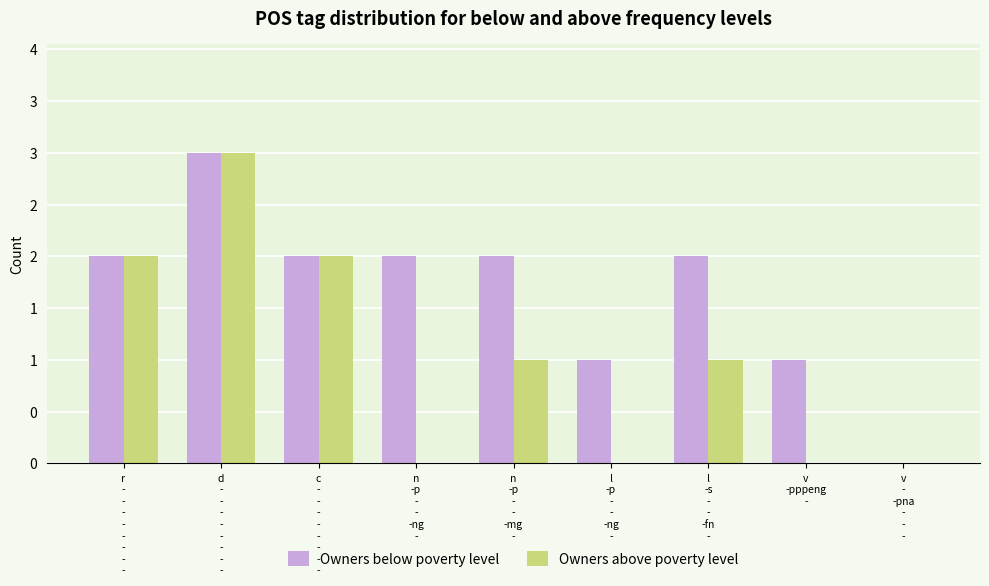

Does the chart contain stacked bars?

No